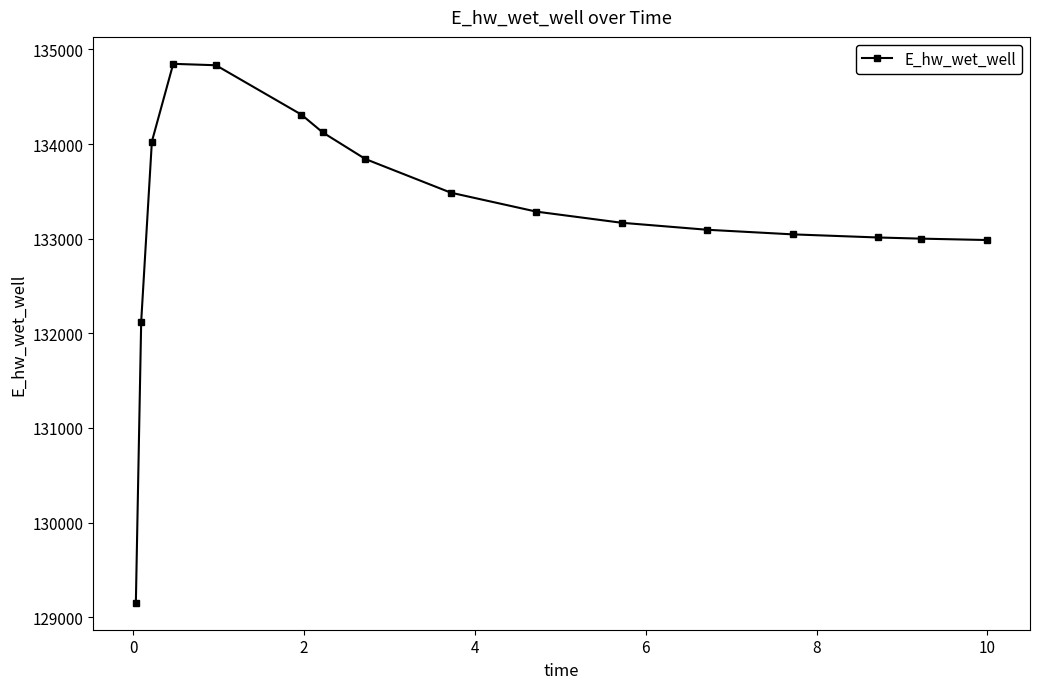

What is the value of the 14th point from the left?

133012.5